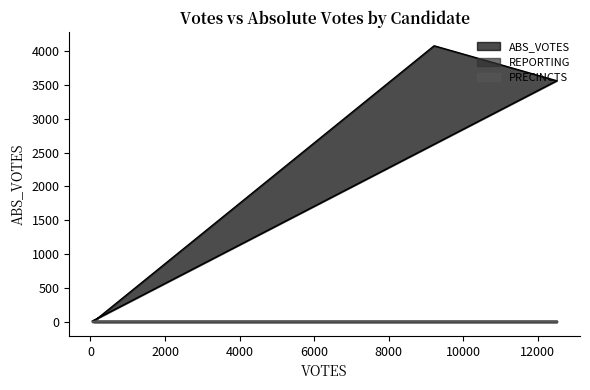

Which category has the lowest value across all series?

51